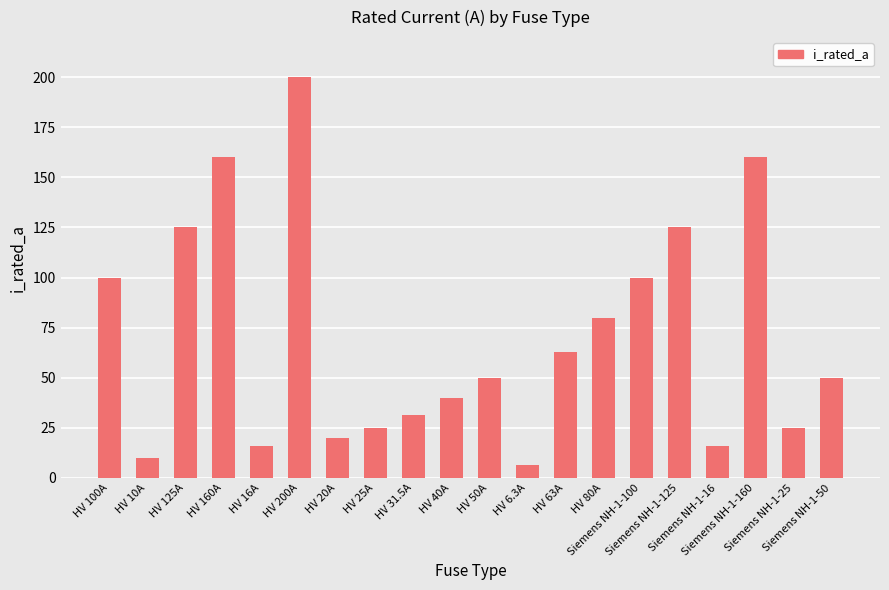

The value at HV 100A is 49.7. True or false?

False